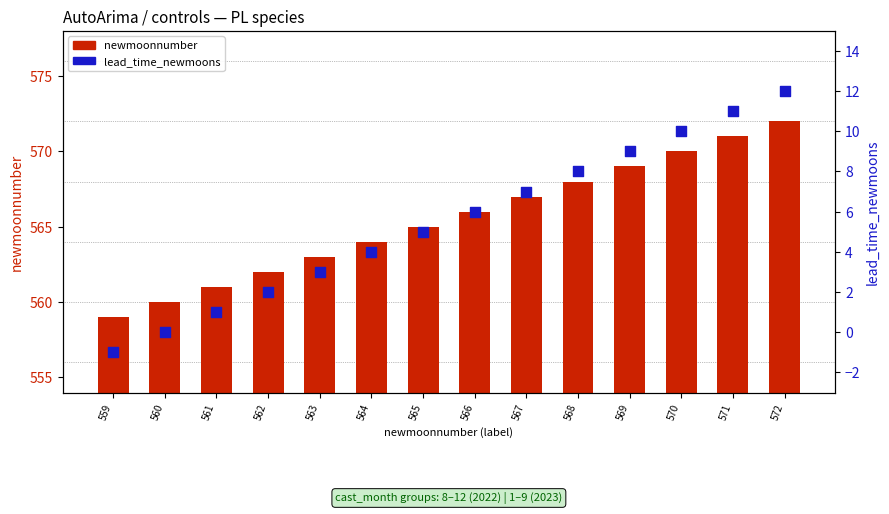

What are all the series names shown in the legend?

newmoonnumber, lead_time_newmoons